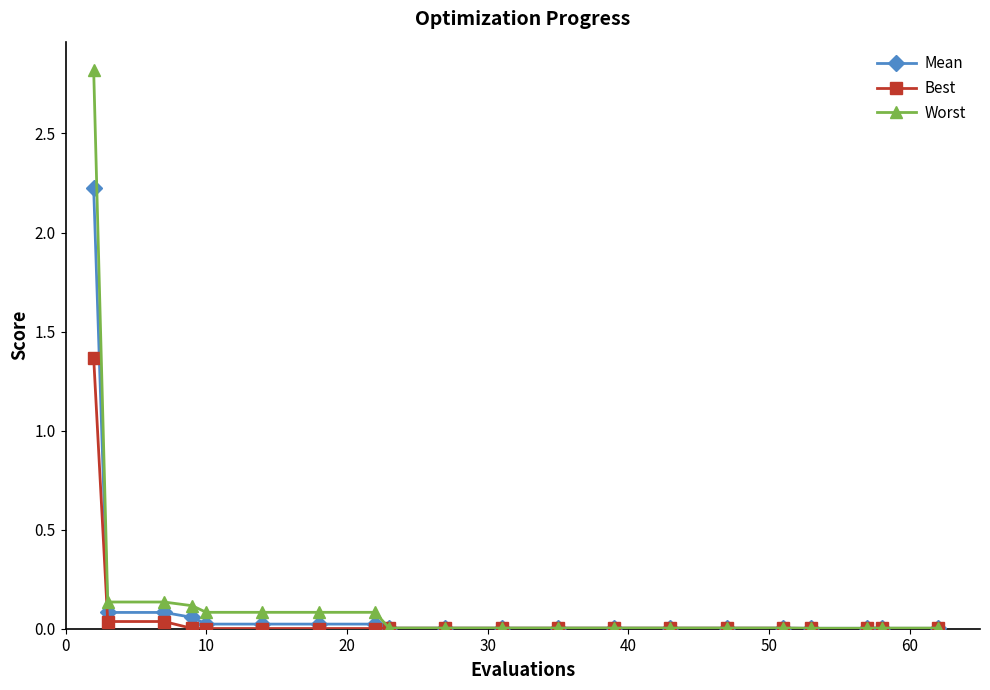

Which series has the widest spread of values?

Worst